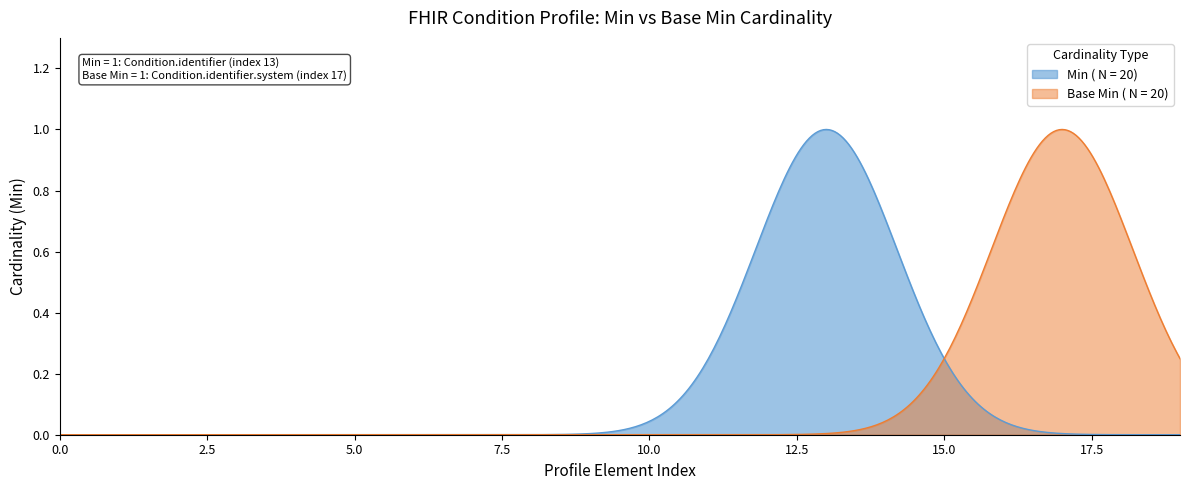

At which label does Base Min reach its peak?

Condition.identifier.system